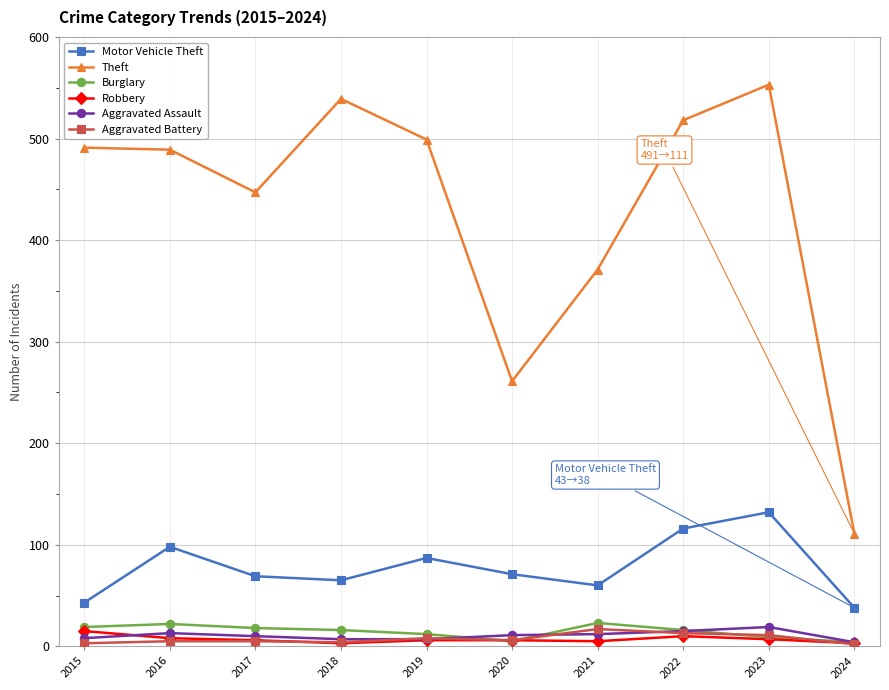

How many data points does each series have?

10